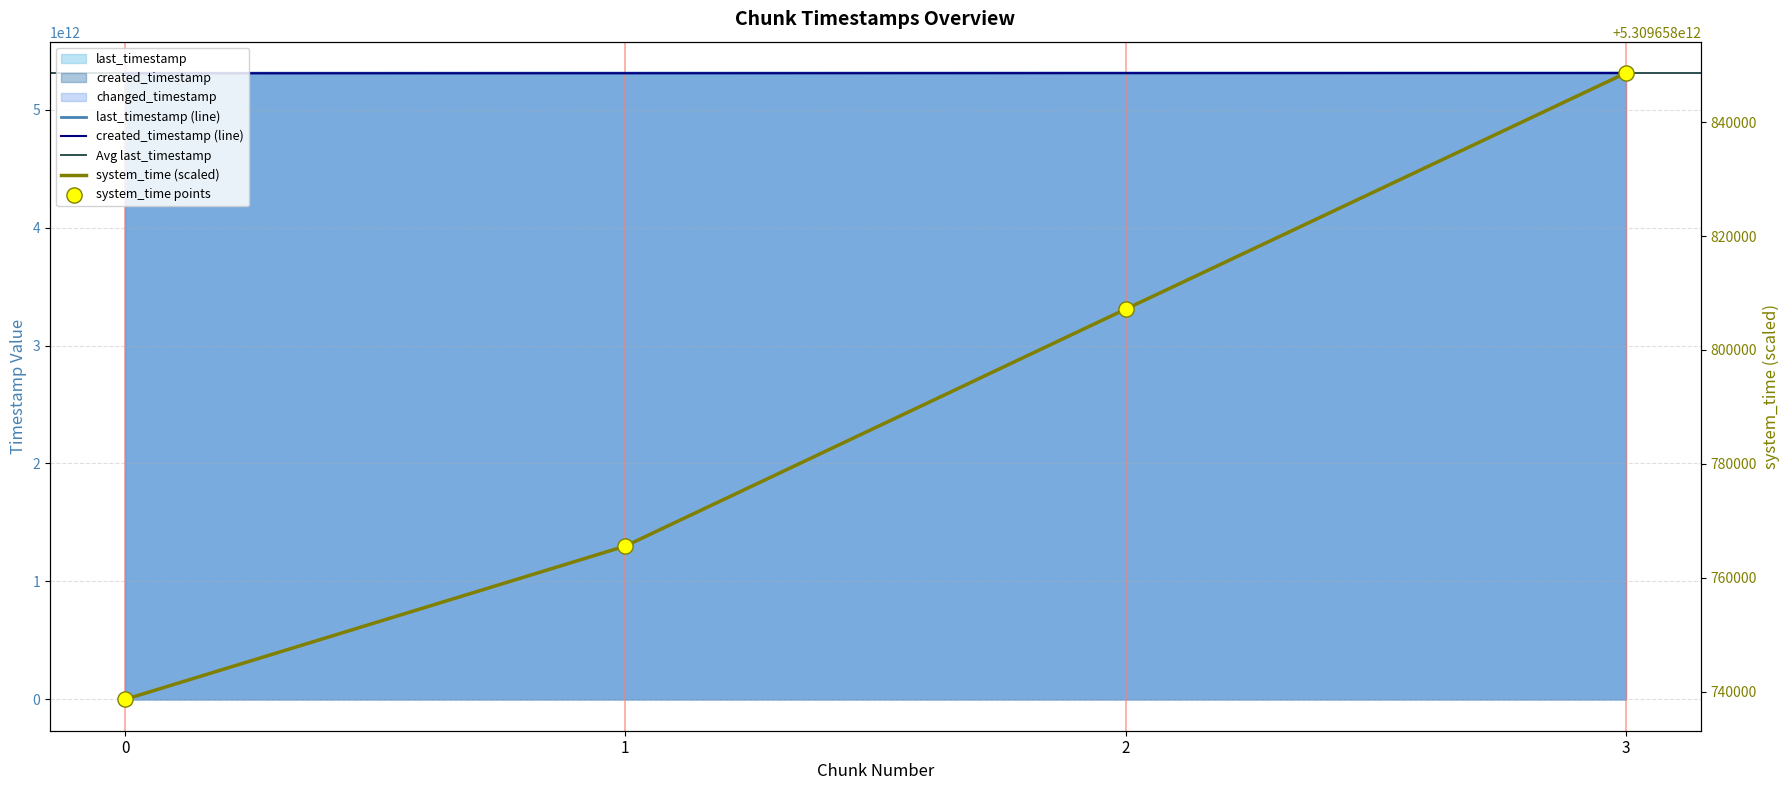

Which series has the largest total across all categories?

last_timestamp